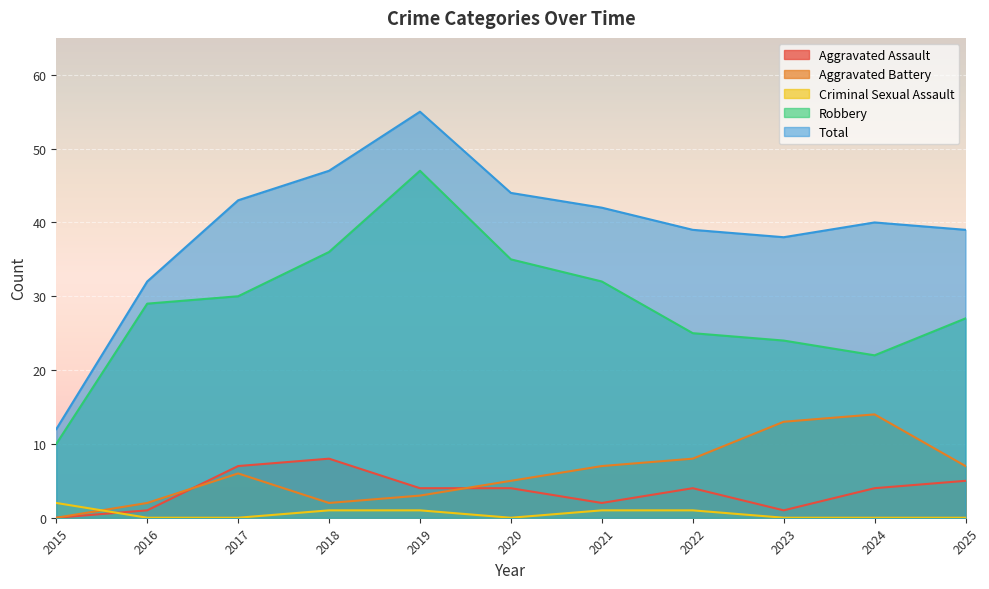

What is the value of the Total point at the 8th from the left?

39